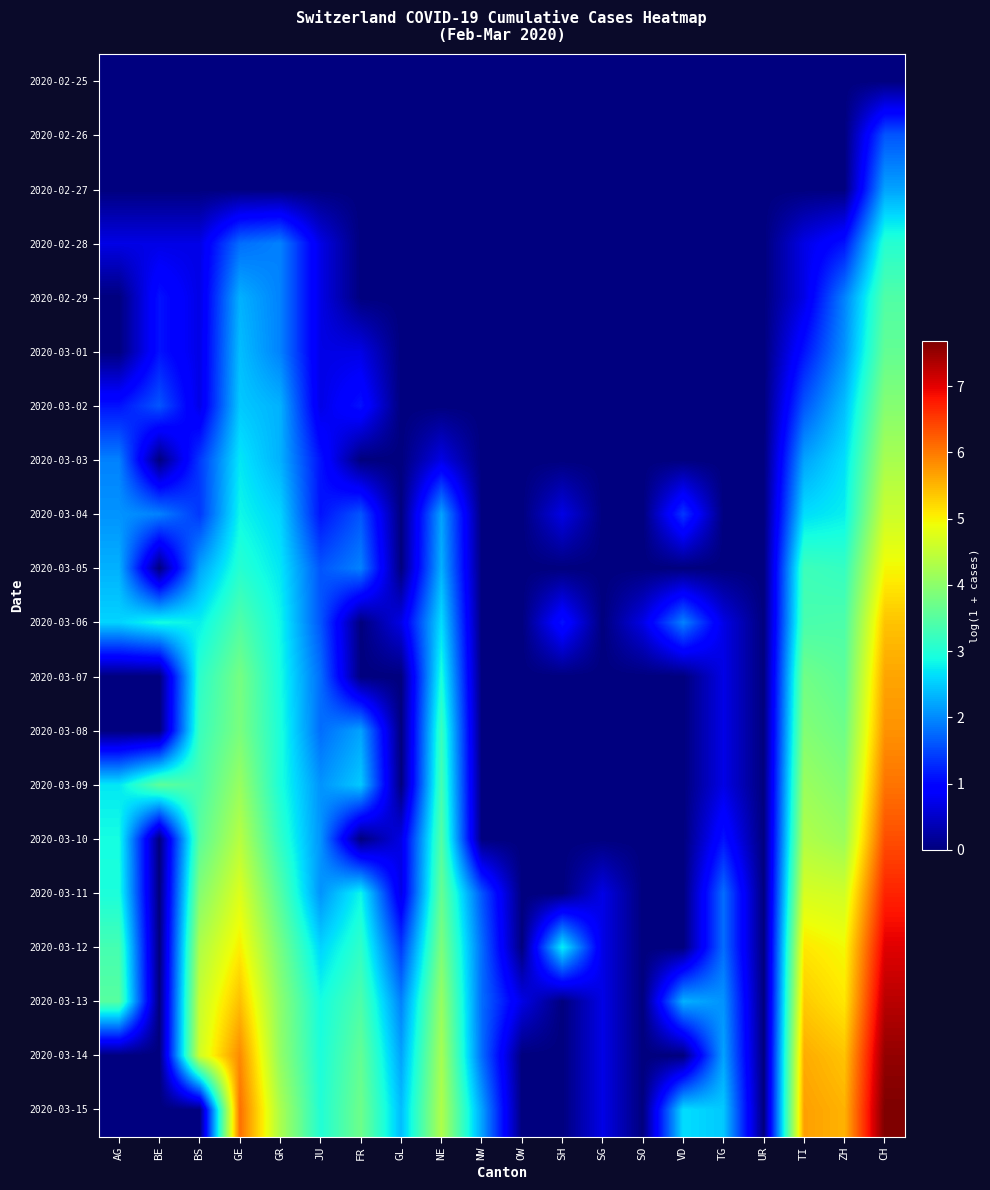

At which category is the sum across all series the highest?

CH